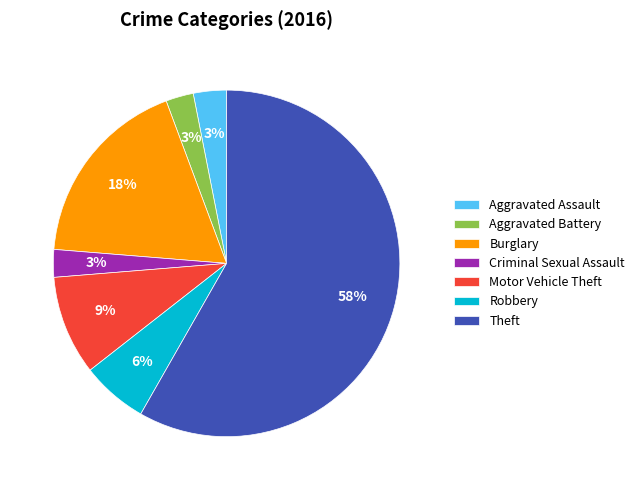

Do Robbery and Criminal Sexual Assault together represent more than half of the pie?

No